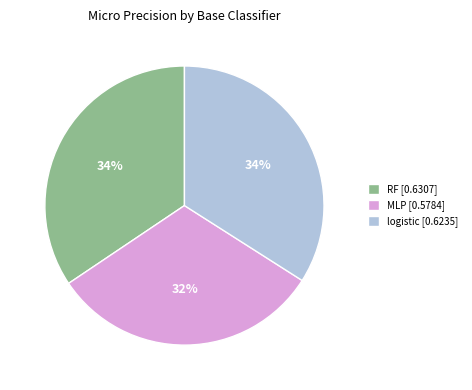

Does any single category account for the majority?

No